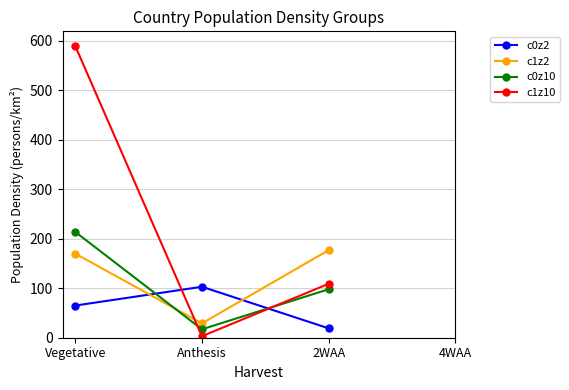

At which category is the sum across all series the highest?

Vegetative